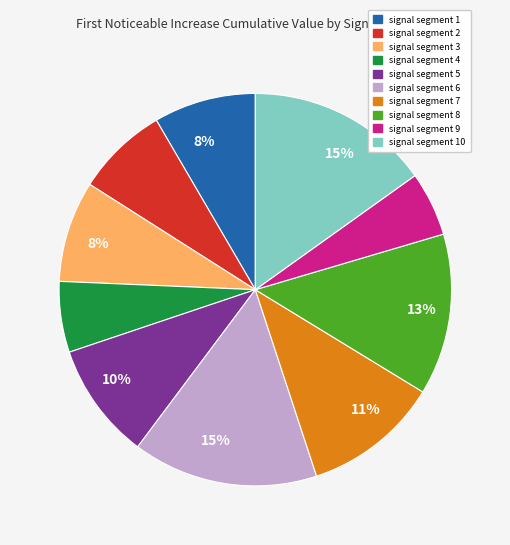

To the nearest percent, what is the difference between the largest and smallest slice percentages?

10%